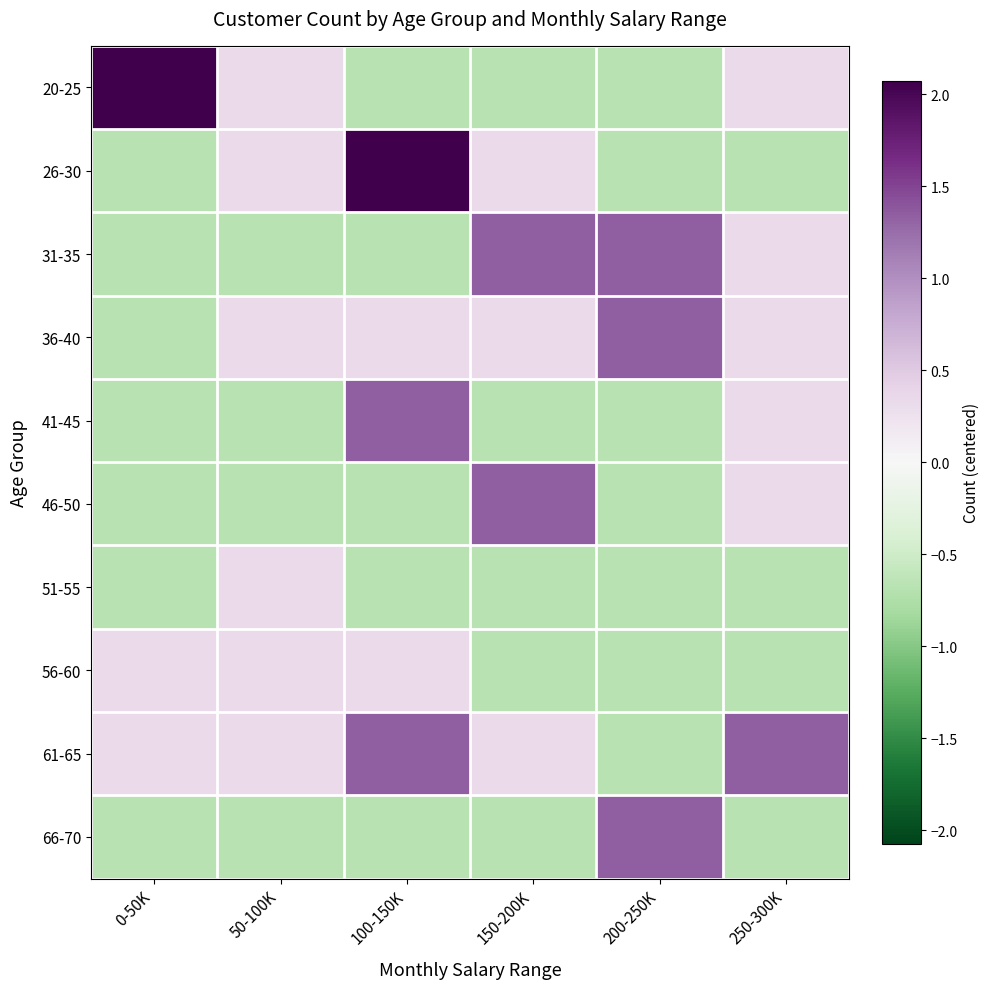

Which label corresponds to the largest value in the chart?

0-50K